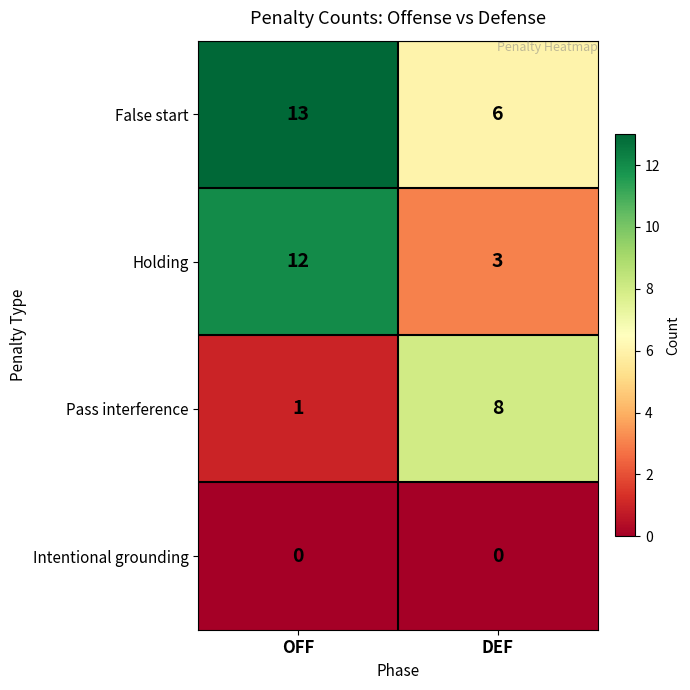

Between OFF and DEF, which series saw the biggest shift?

Holding